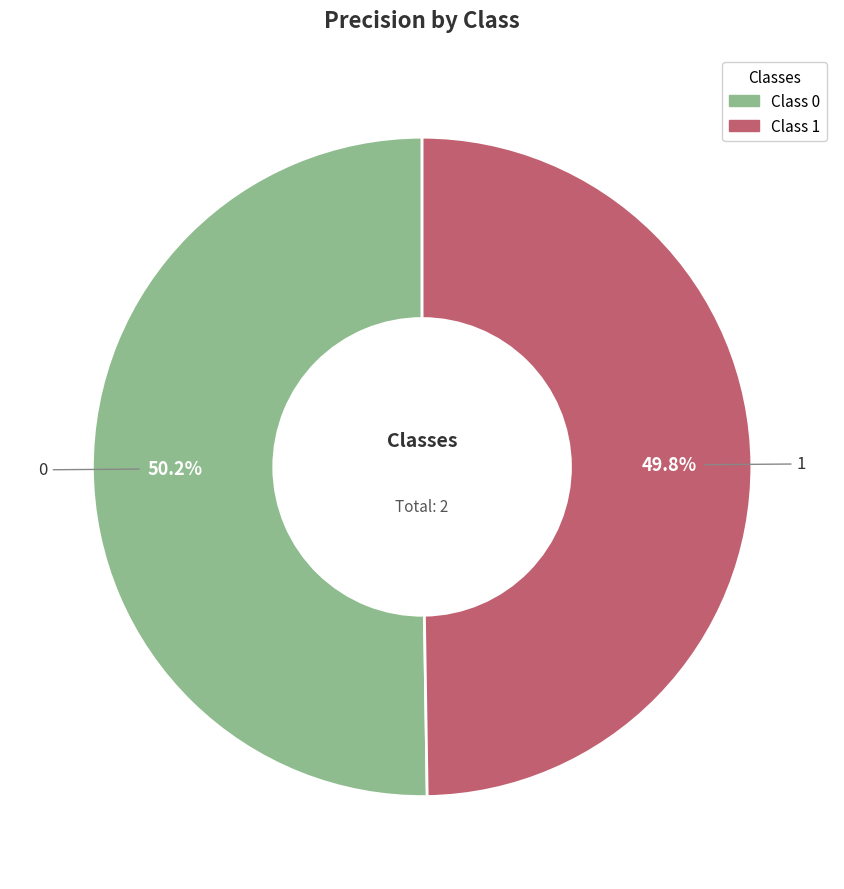

Is there a majority slice in this chart?

Yes